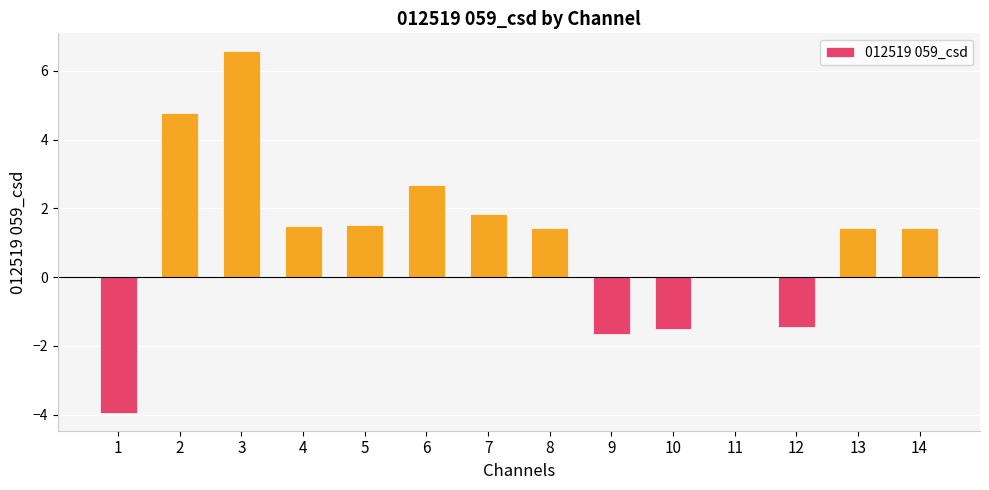

Are the bars grouped side by side (vs. stacked)?

No